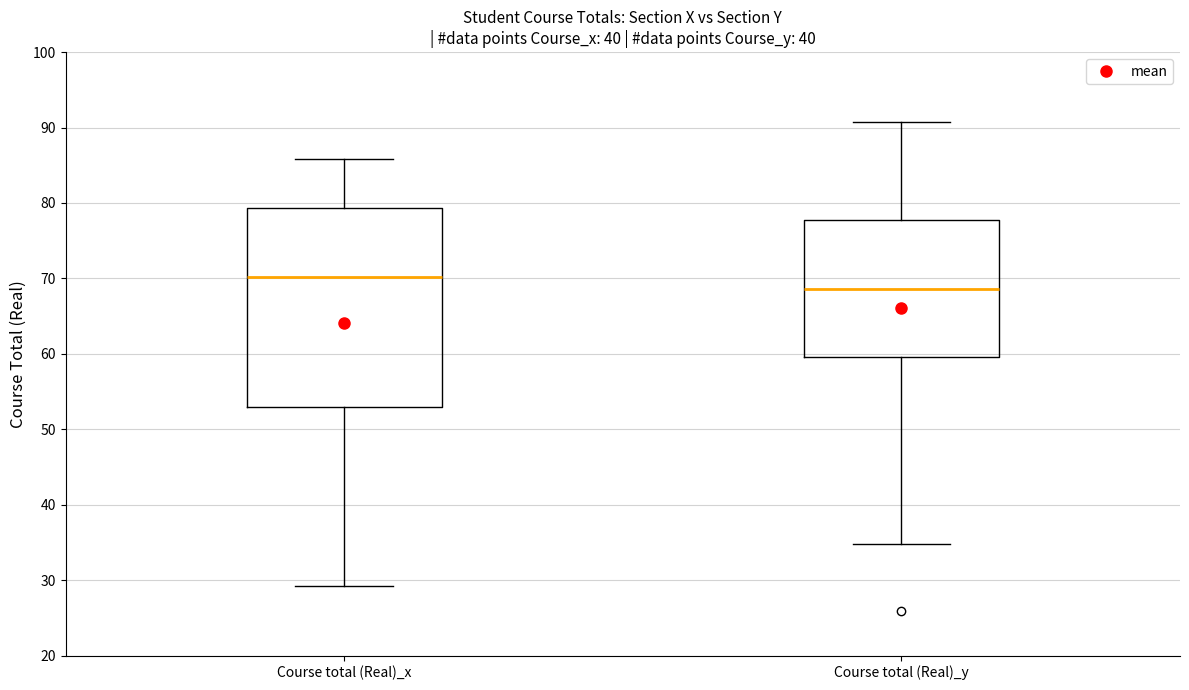

Which box has the highest median line?

Course total (Real)_x